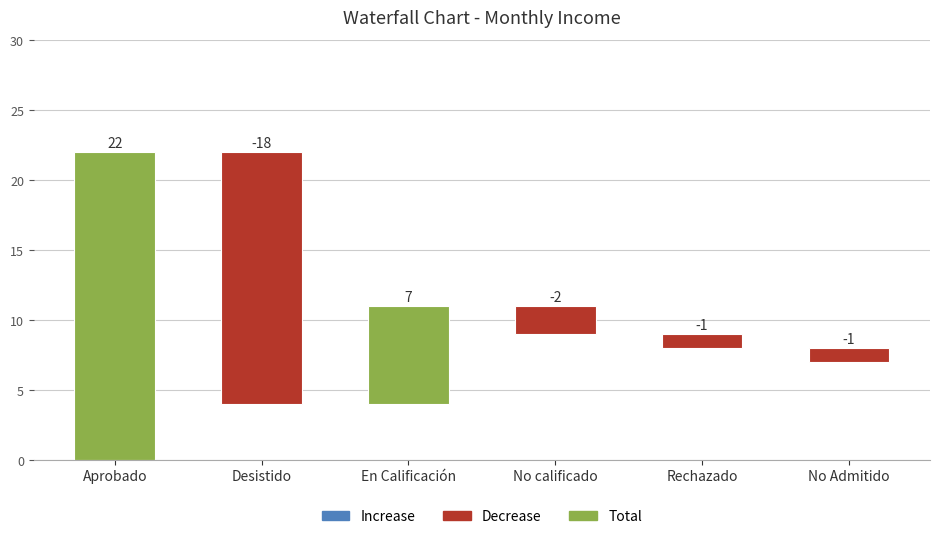

The chart shows a value of 18 at Desistido. True or false?

True